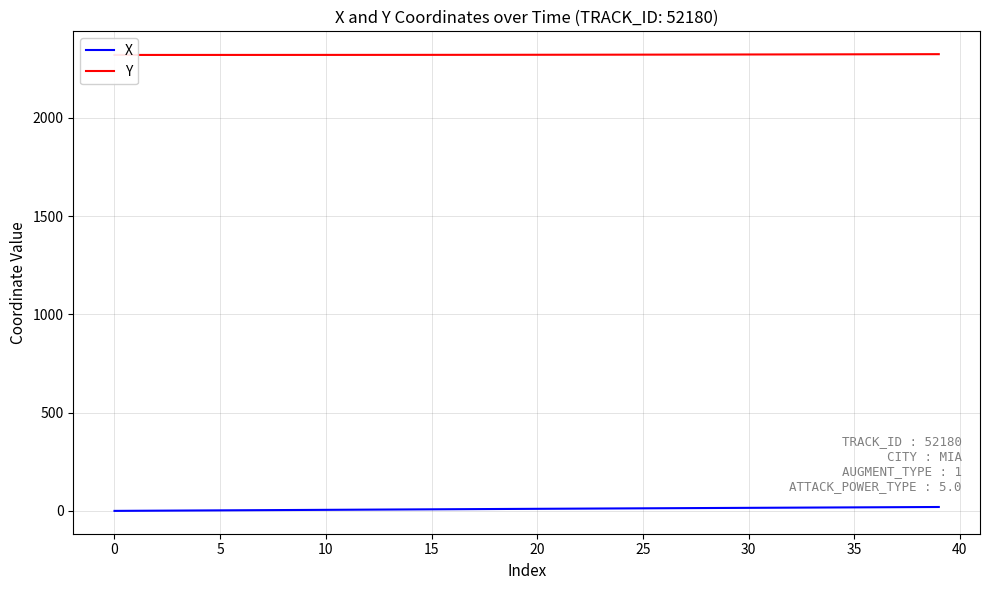

List the series in order of their peak value, lowest first.

X, Y